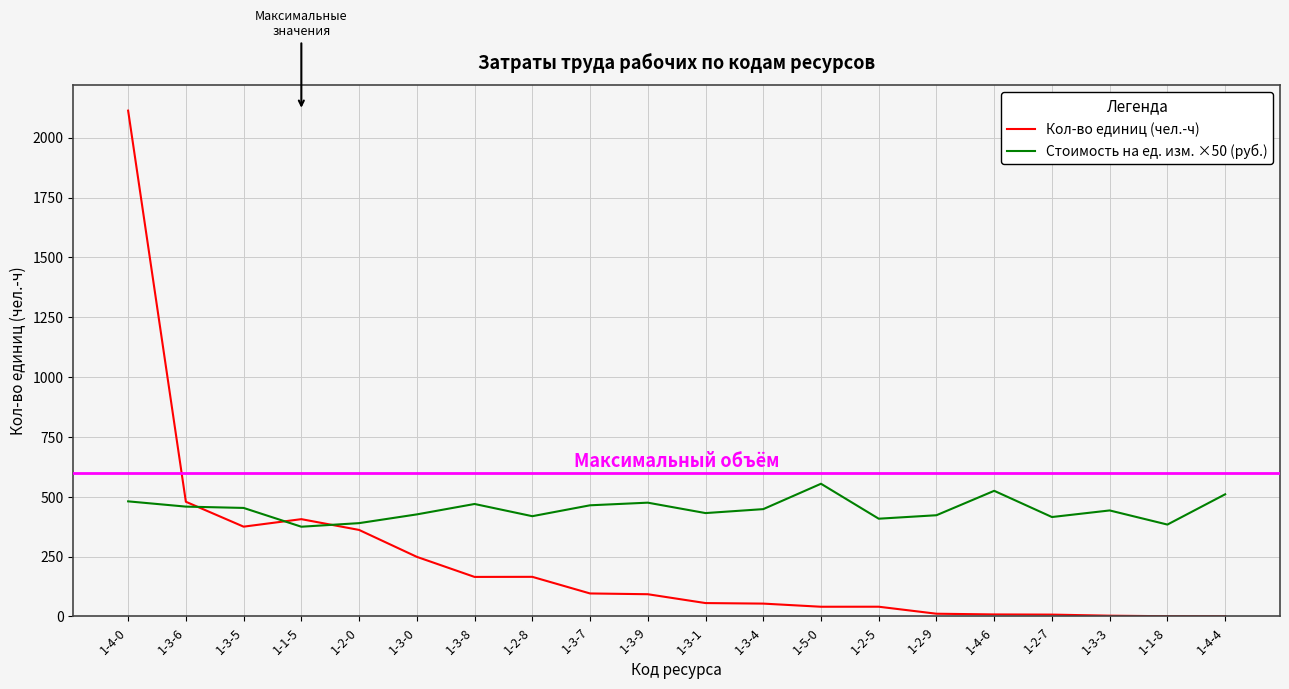

Which series has the largest range (max minus min)?

Кол-во единиц (чел.-ч)